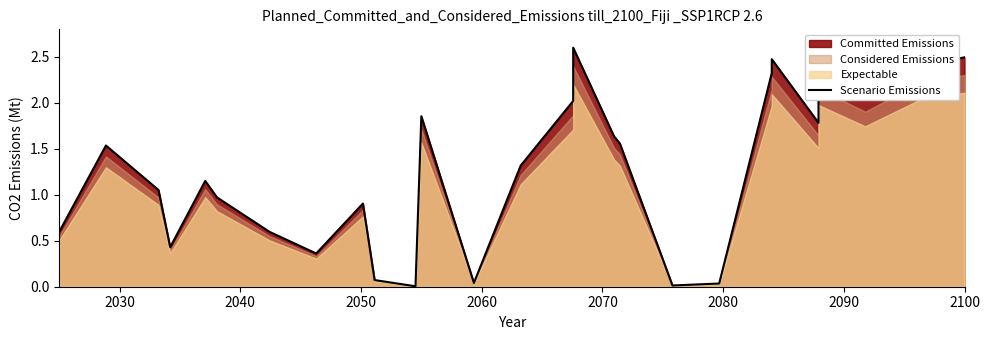

Reading left to right, what are all the values shown in this chart?

0.6	1.5	1.1	0.4	1.2	1.0	0.6	0.4	0.9	0.1	0.0	1.9	0.0	1.3	2.0	2.6	1.6	1.6	0.0	0.0	2.3	2.5	1.8	2.3	2.1	2.4	2.5